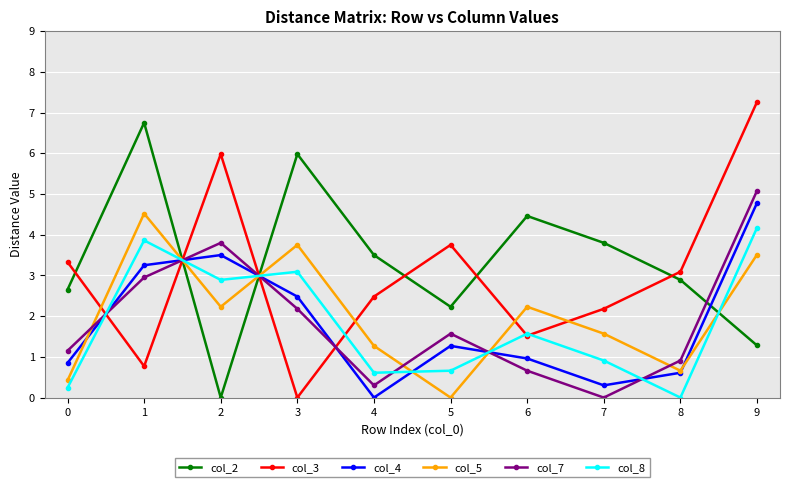

What is the maximum value shown in the chart?

7.3